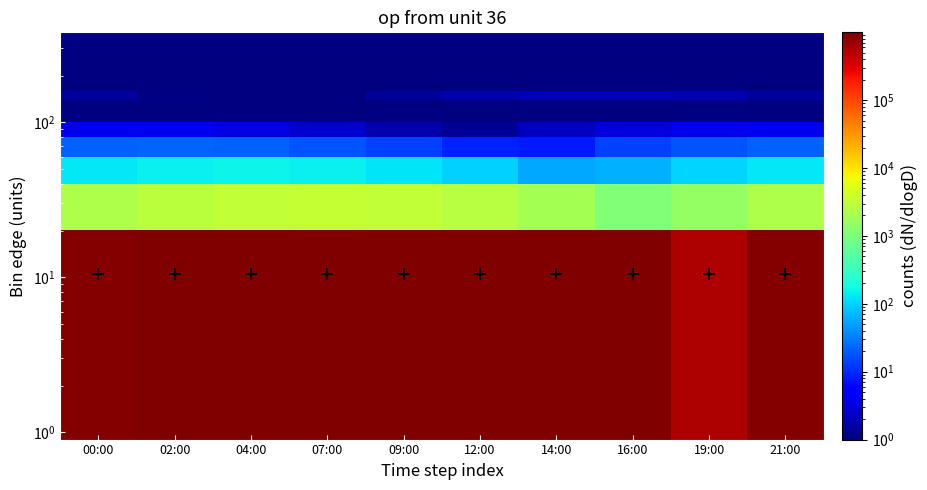

At which category is the sum across all series the highest?

09:00